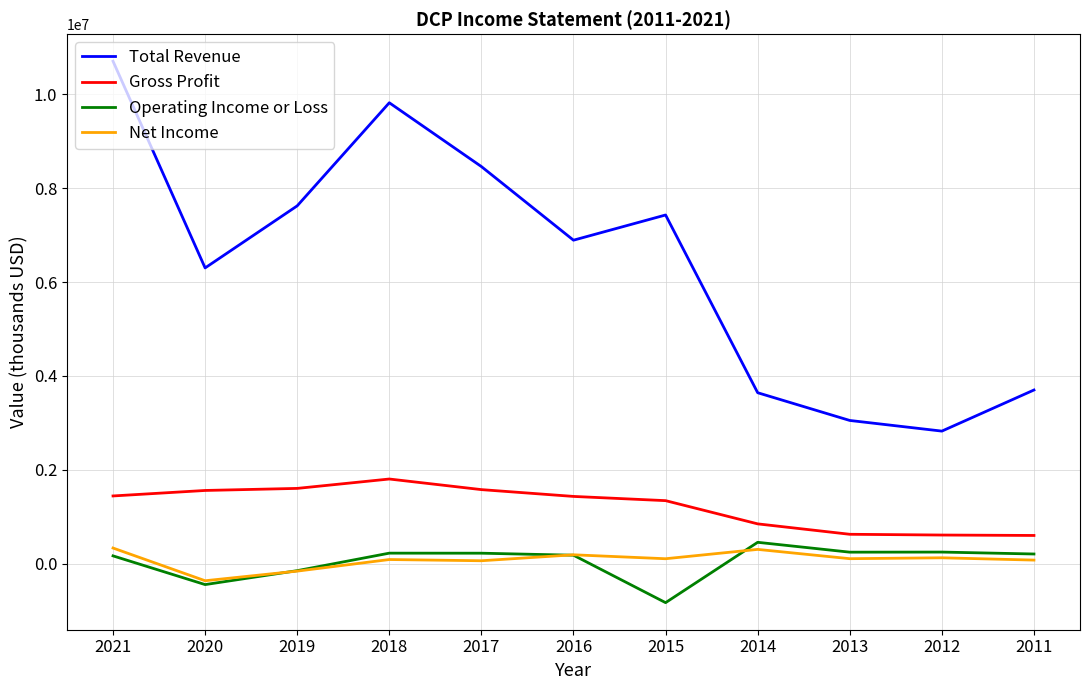

Where is Operating Income or Loss nearest to the value -189000?

2019